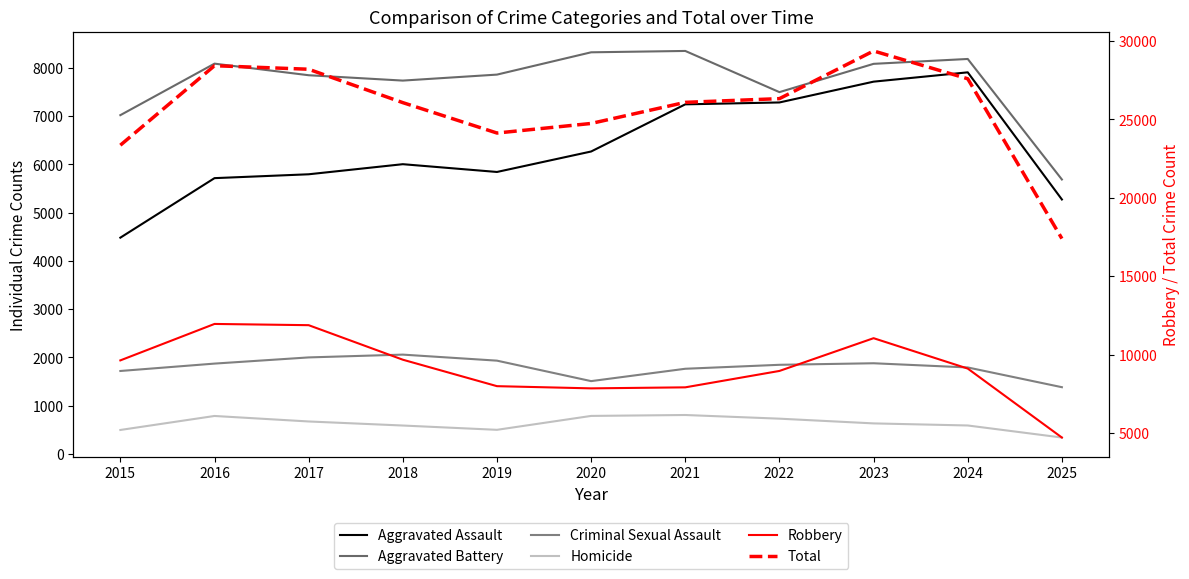

Which series has the largest range (max minus min)?

Total